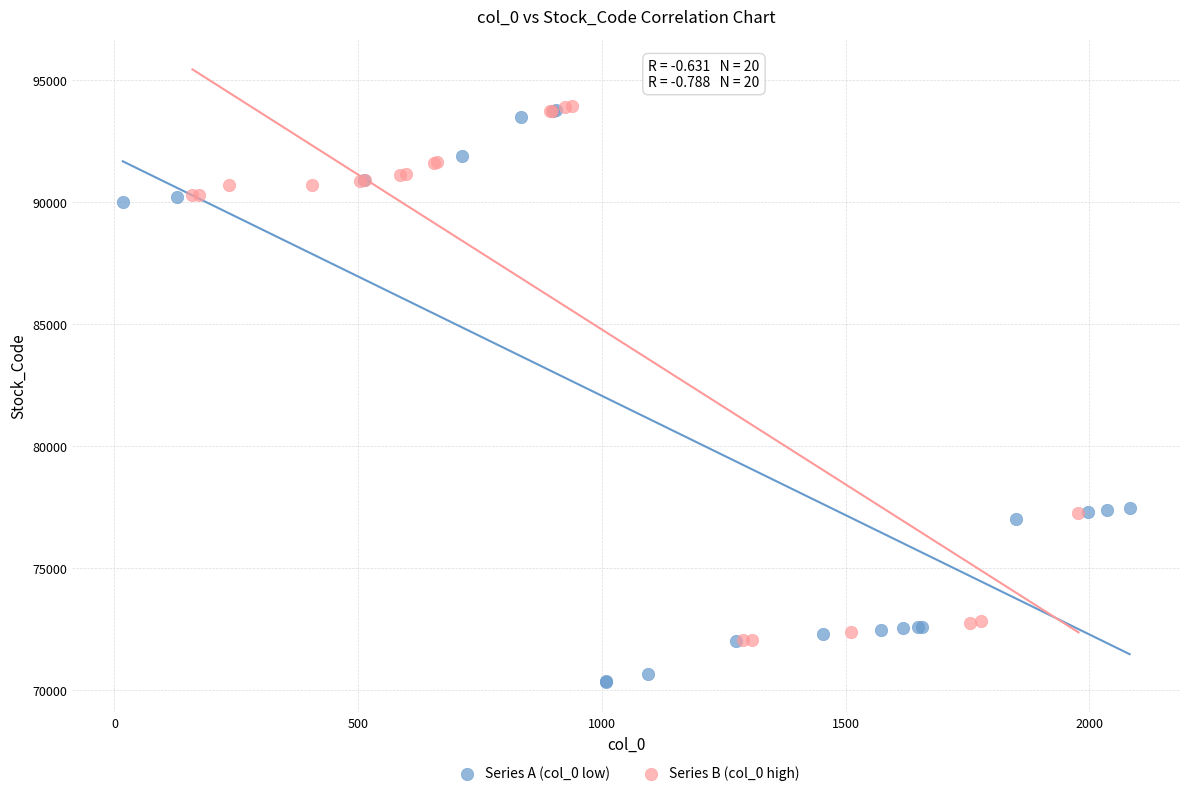

Which series has the widest spread of Y values?

Series A (col_0 low)